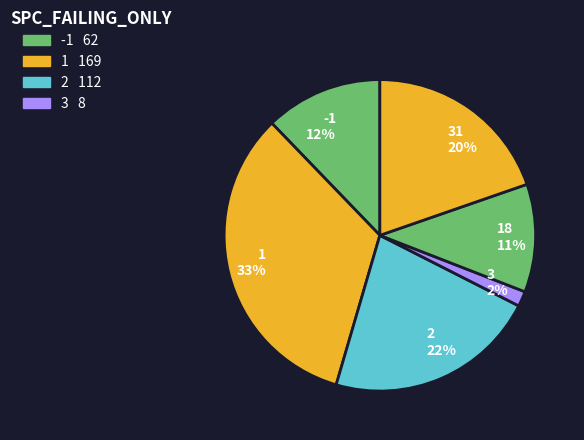

How many slices are in this pie chart?

6